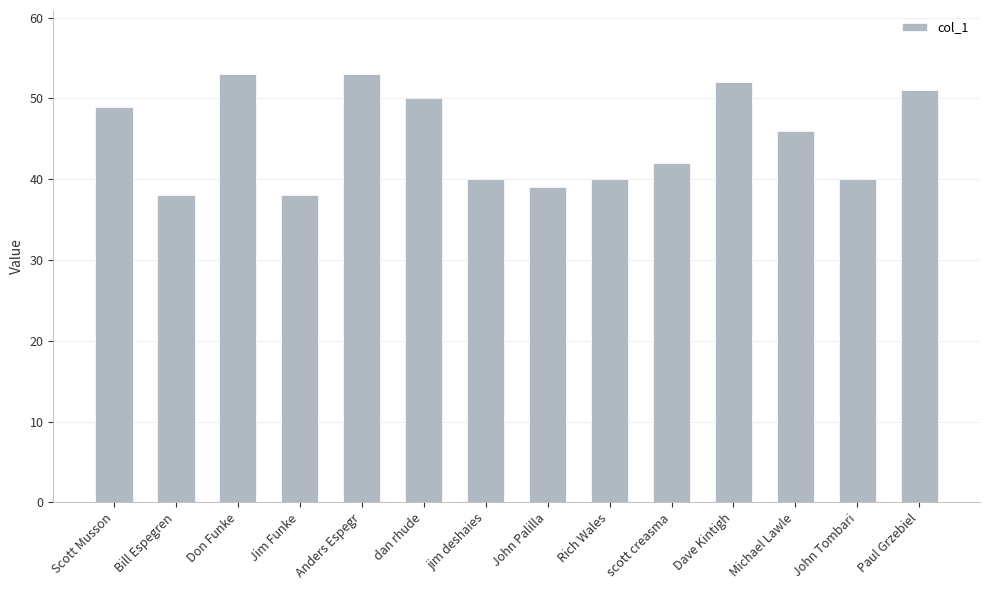

The value at Bill Espegren is 38. True or false?

True